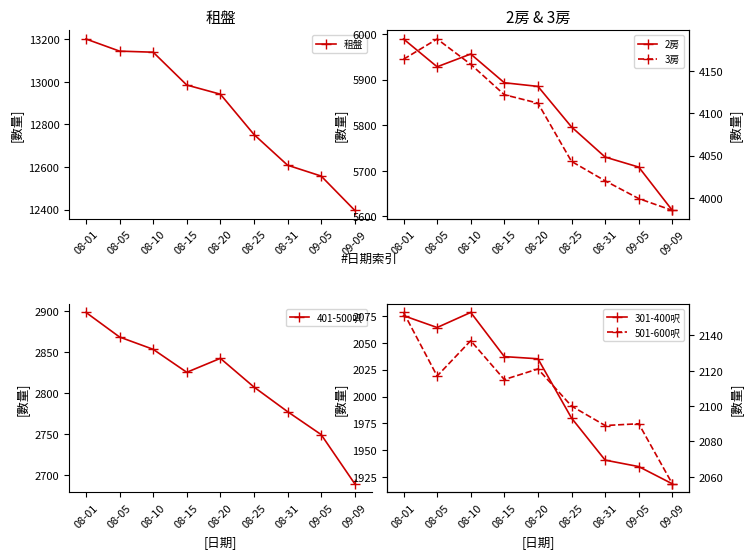

Is it true that 3房 equals 4122 at 08-15?

True